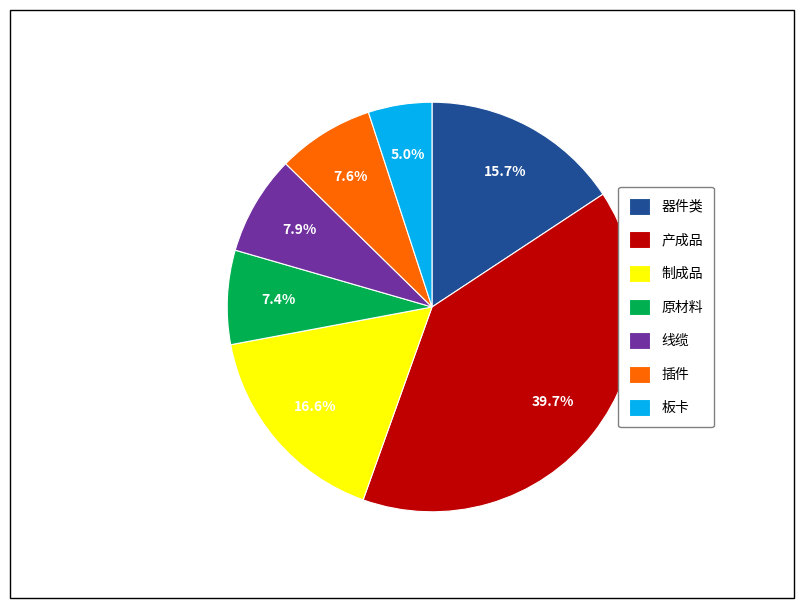

To the nearest percent, what is the difference between the largest and smallest slice percentages?

35%